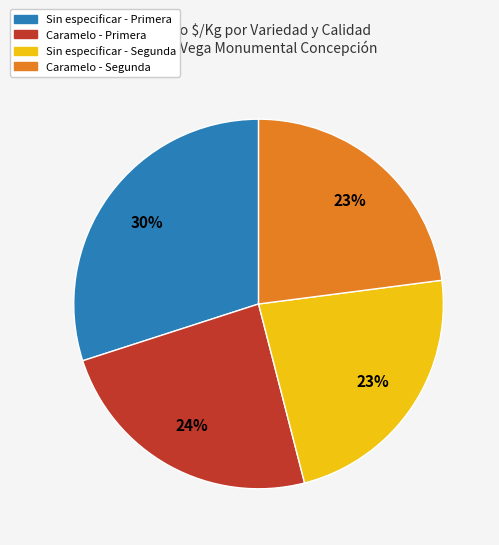

Is the sum of Sin especificar - Segunda and Caramelo - Primera greater than half?

No